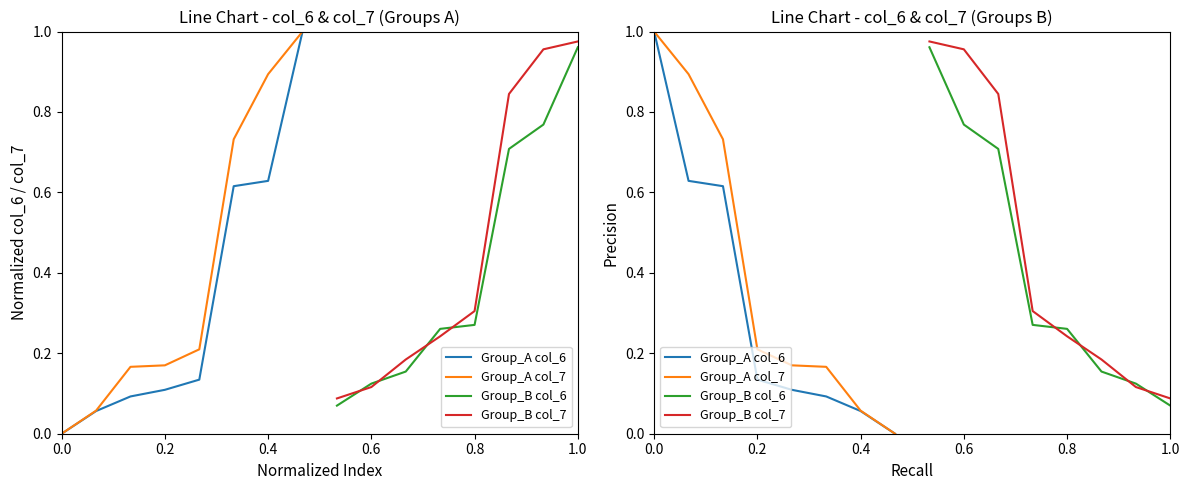

What is the label of the 6th point from the left?

1.0